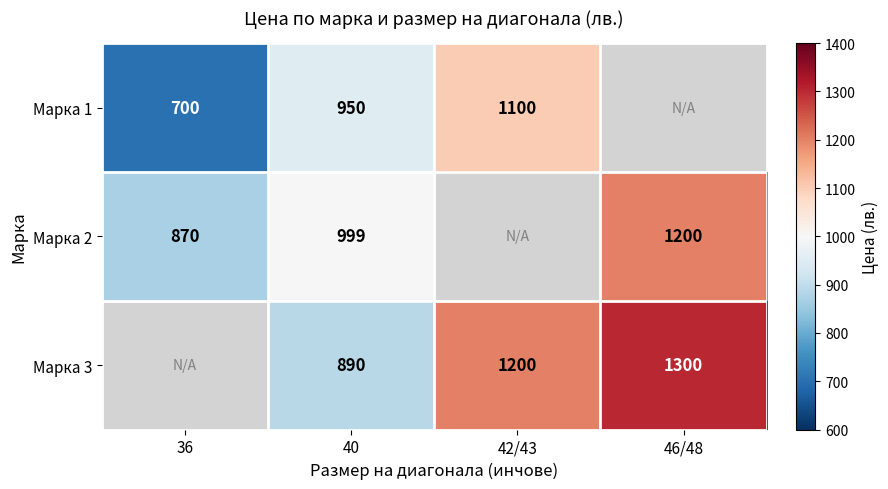

The Марка 2 series shows 219 at 36. True or false?

False